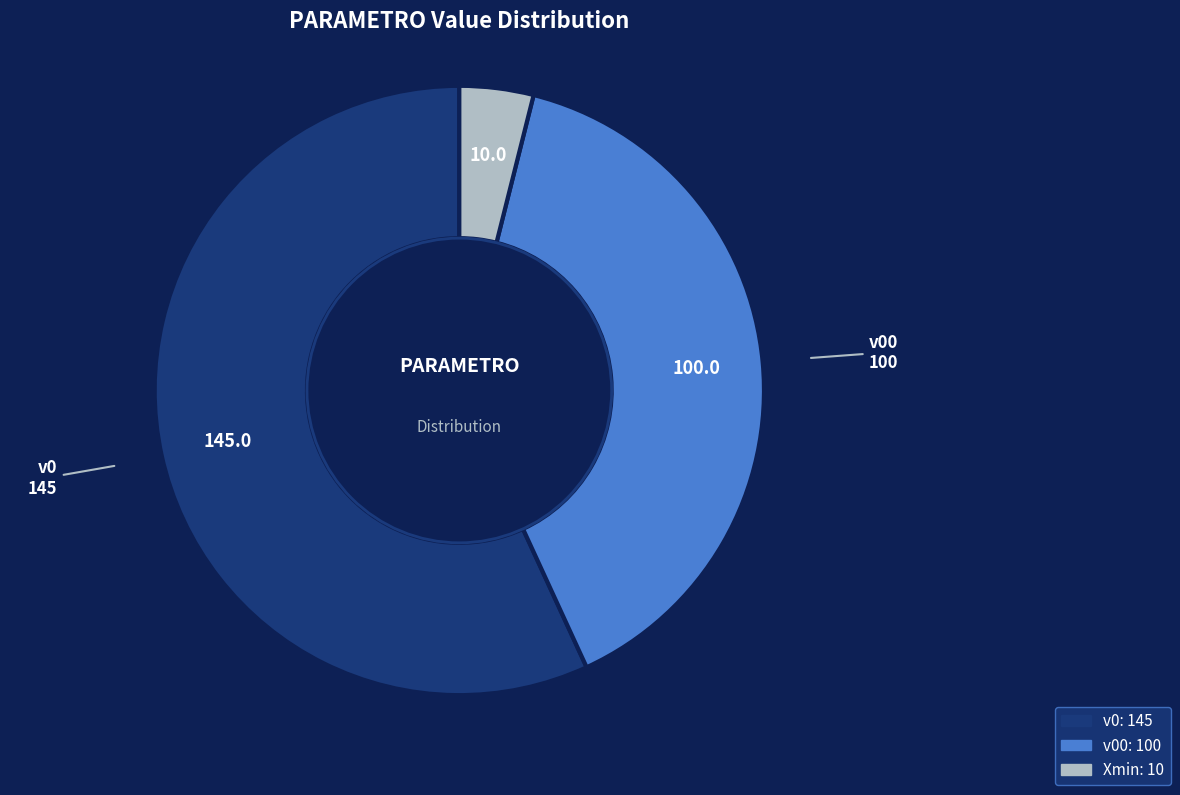

How many slices are in this pie chart?

3